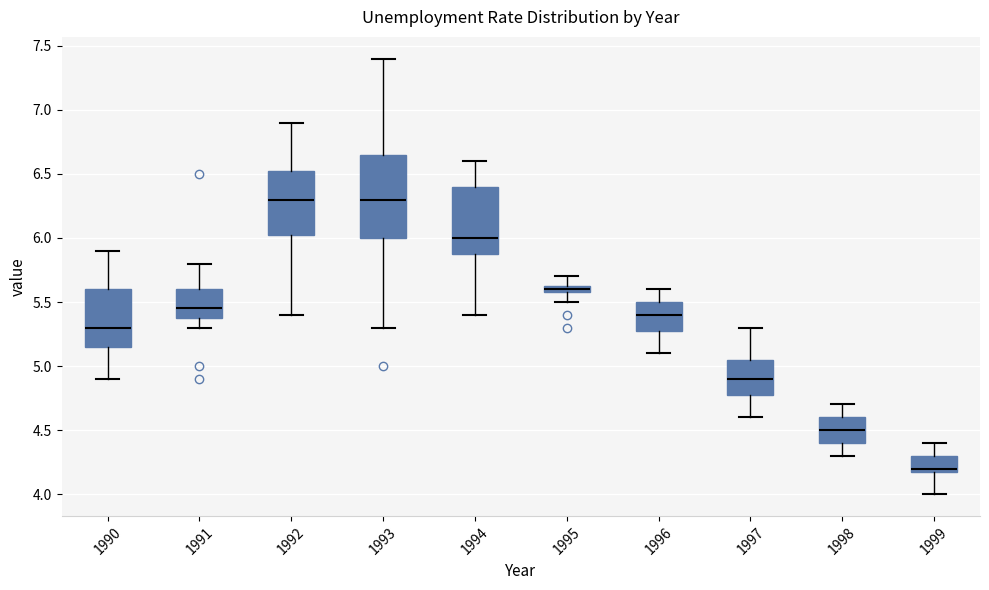

Comparing the boxes themselves (not the whiskers), which one is the tallest?

1993